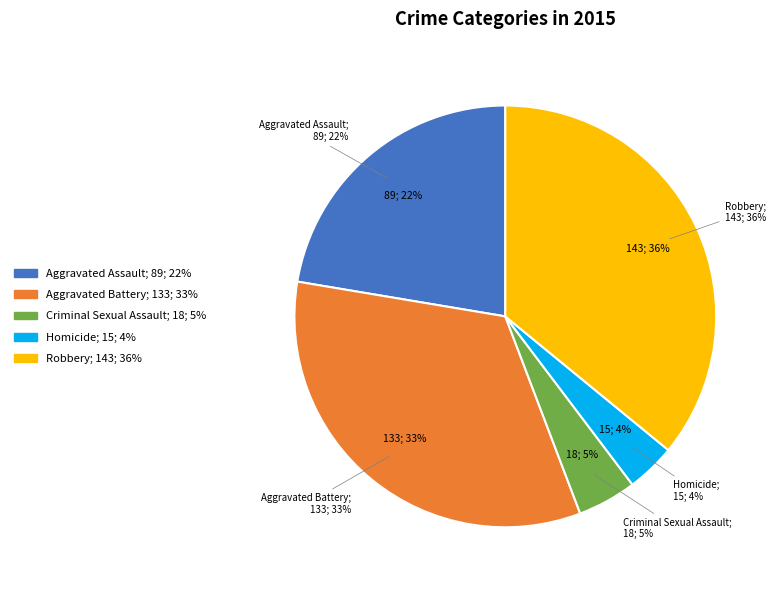

To the nearest percent, what is the combined percentage of Criminal Sexual Assault and Homicide?

8%